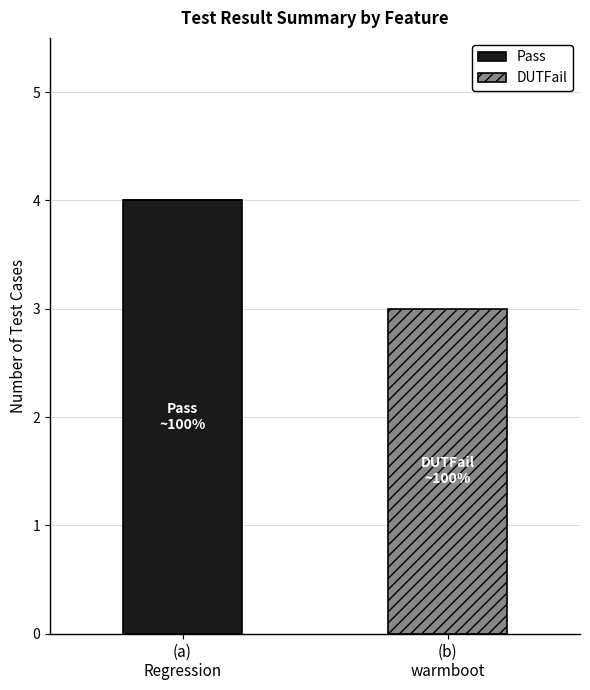

What is the highest value of the Pass series?

4